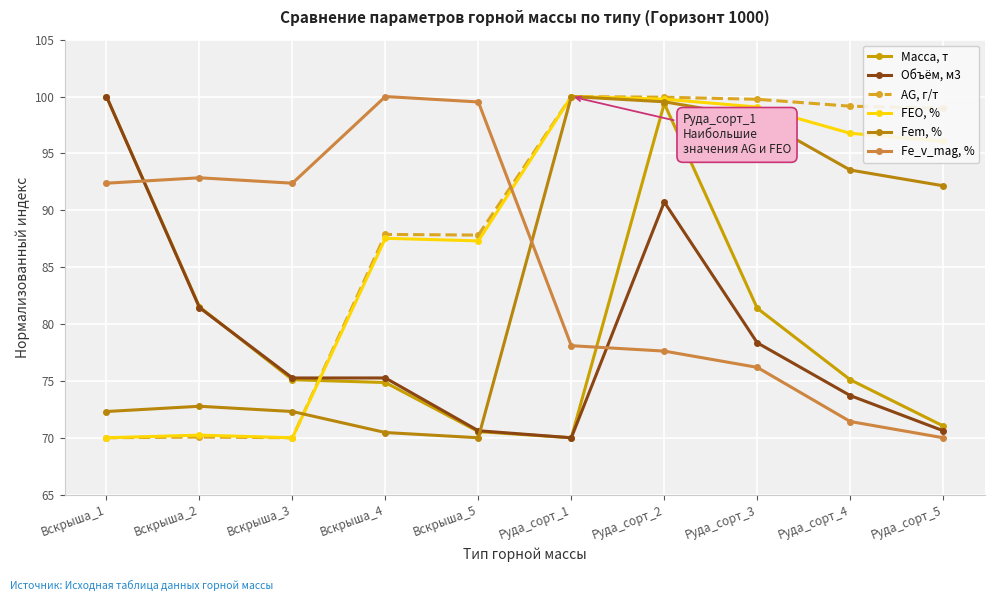

Which series has the largest total across all categories?

AG, г/т